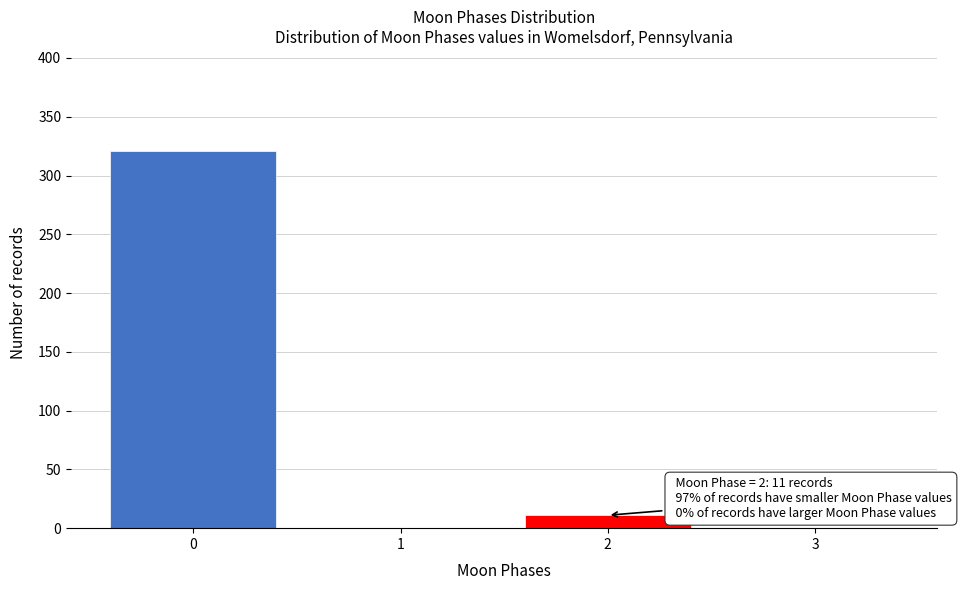

Reading left to right, transcribe all the data shown in this chart.

0=321	1=0	2=11	3=0